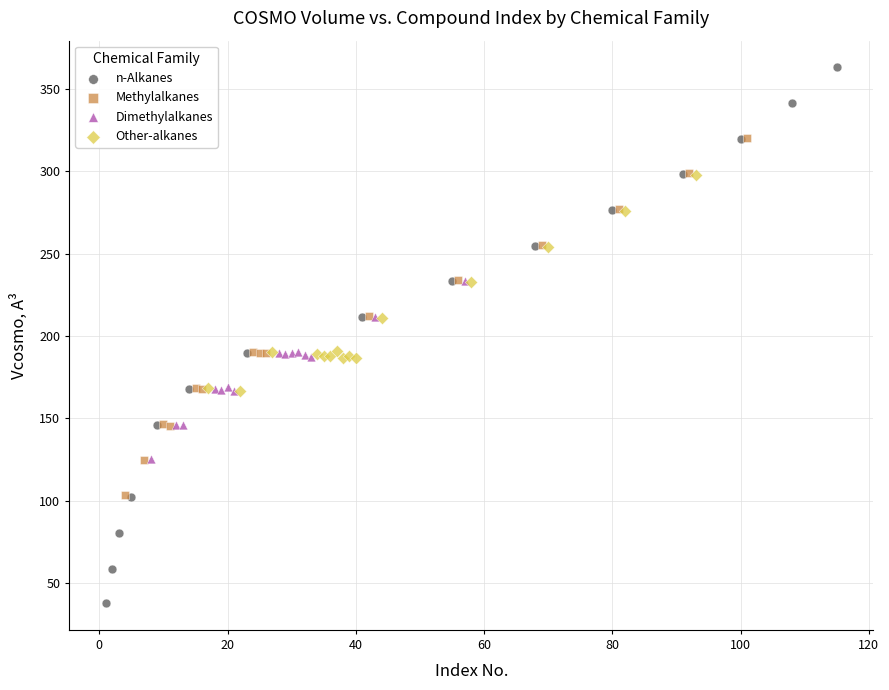

Which series has the widest spread of Y values?

n-Alkanes